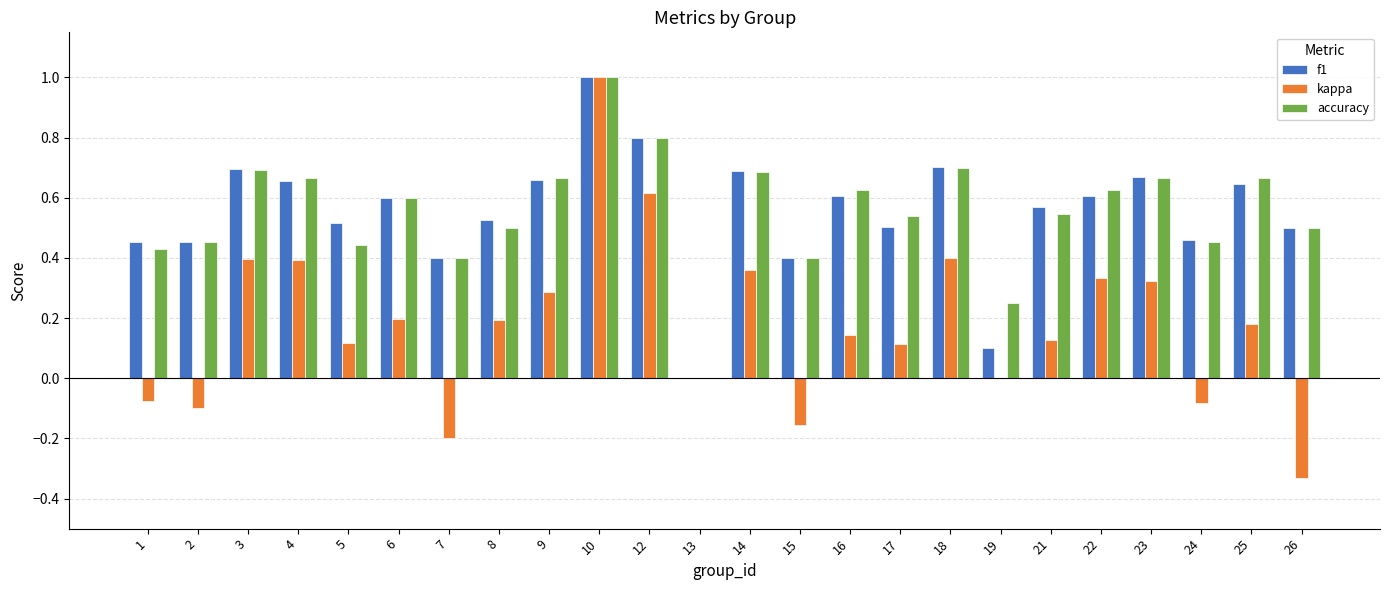

What is the maximum value for kappa?

1.0